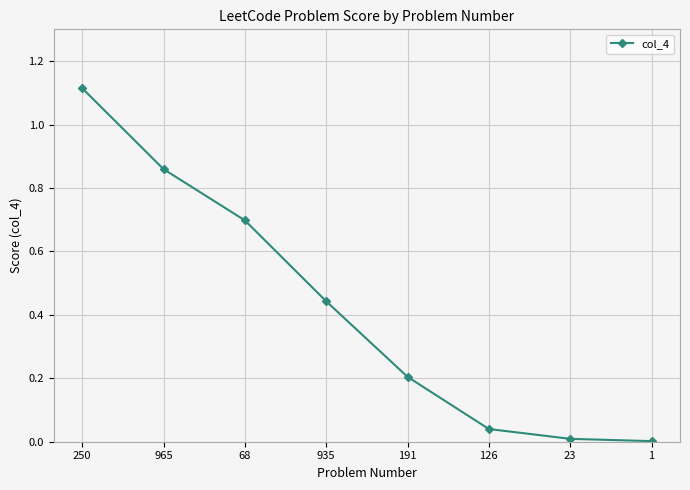

Is this an area chart (filled region under the line)?

No